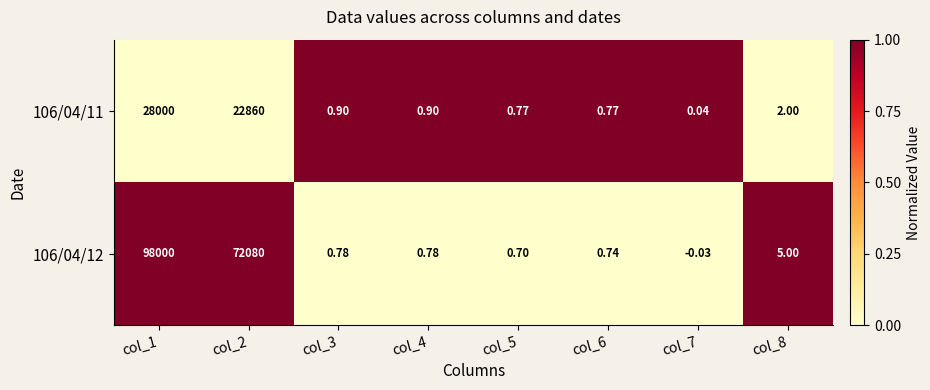

What is the difference between the highest and lowest values at col_5?

0.1